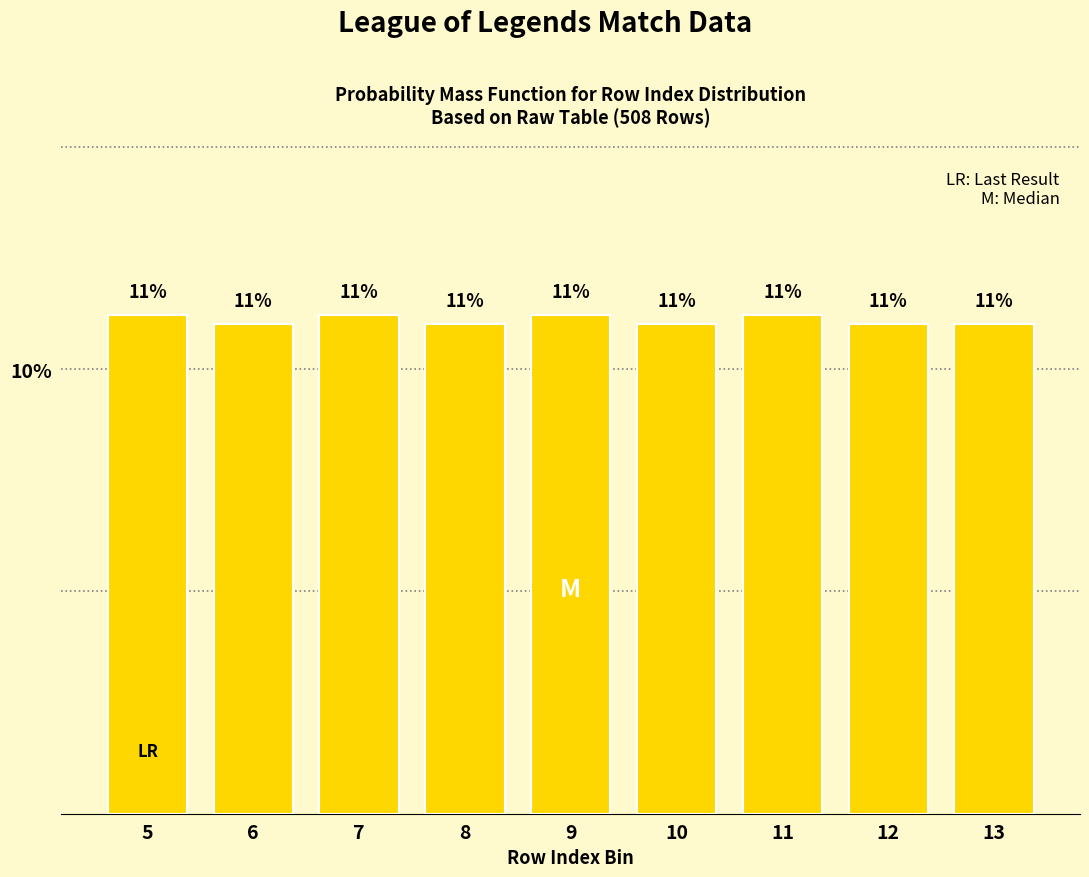

Read the value at 9.

11.2